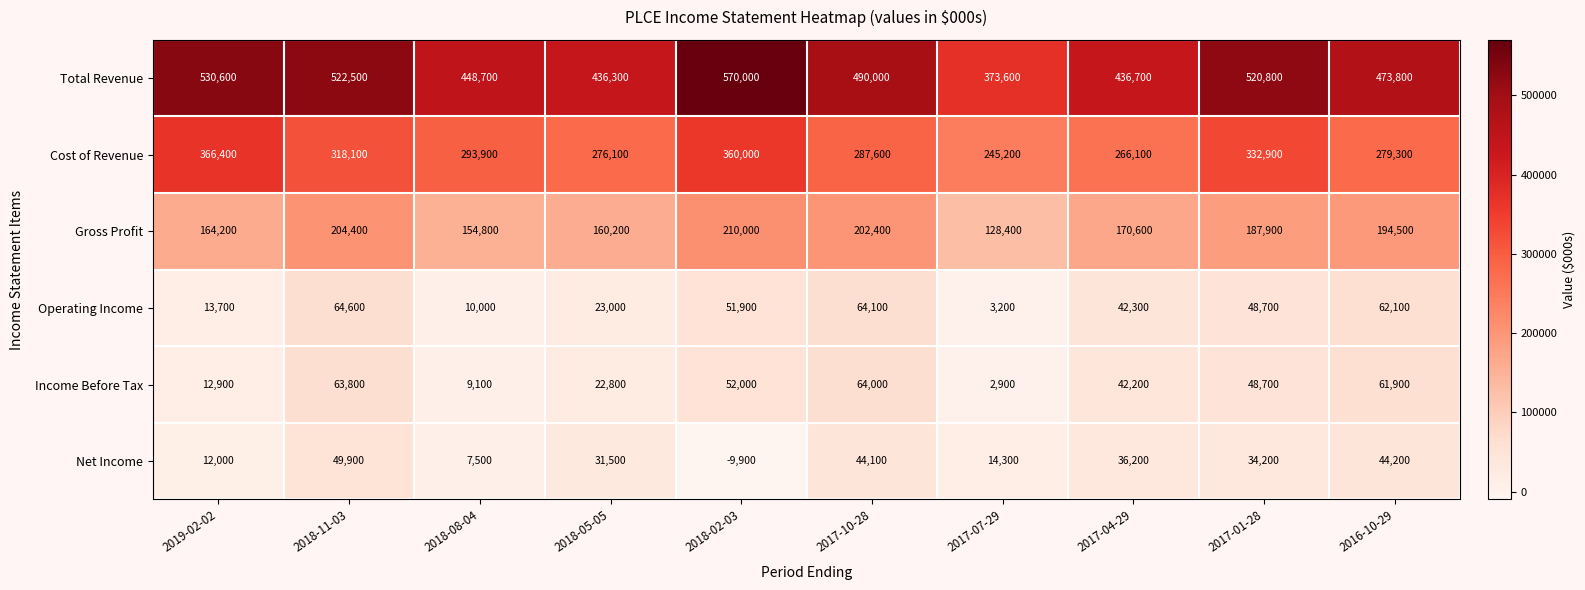

Rank the series by their maximum value, from highest to lowest.

Total Revenue, Cost of Revenue, Gross Profit, Operating Income, Income Before Tax, Net Income